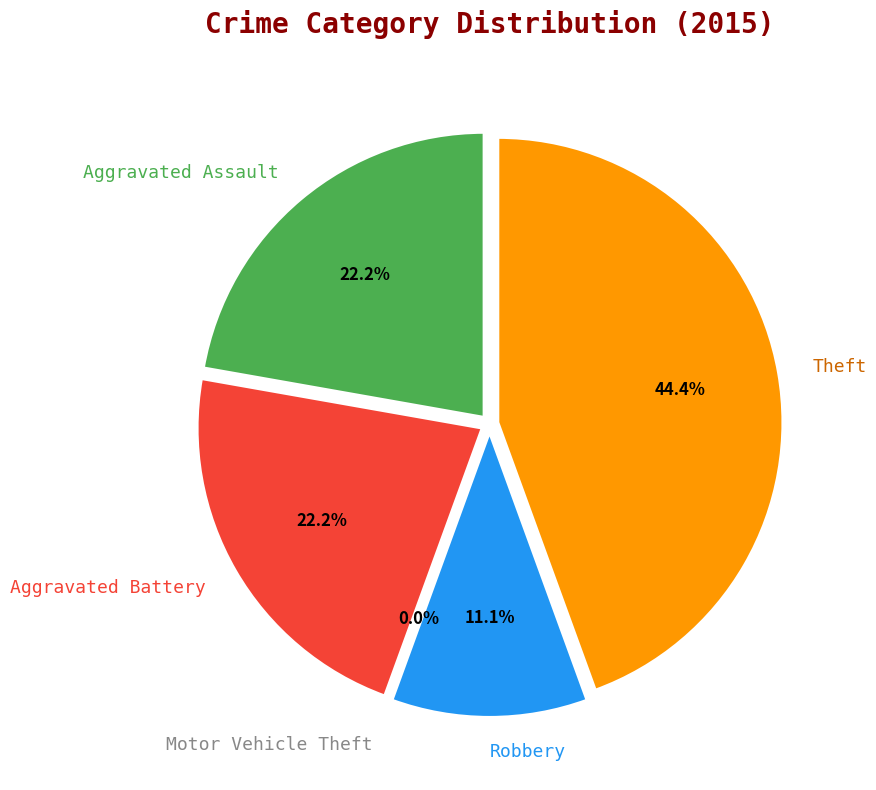

Does Theft represent more than half of the total?

No